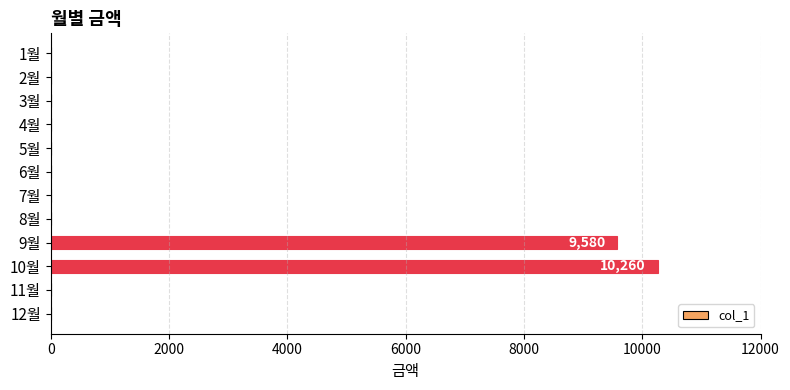

Count the number of values greater than 0.

2